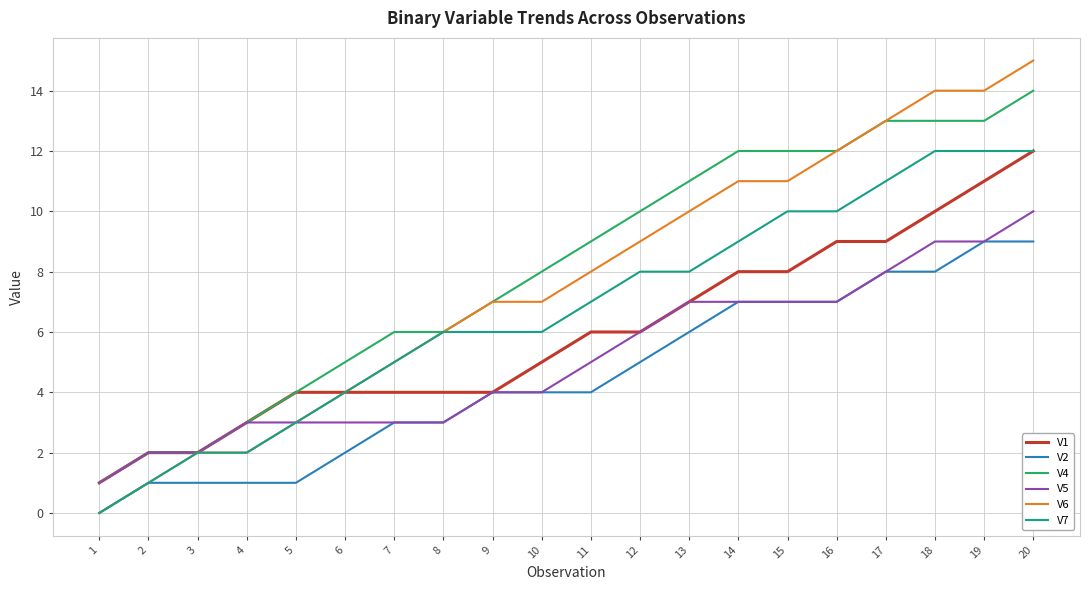

At which category does the chart reach its peak across all series?

20